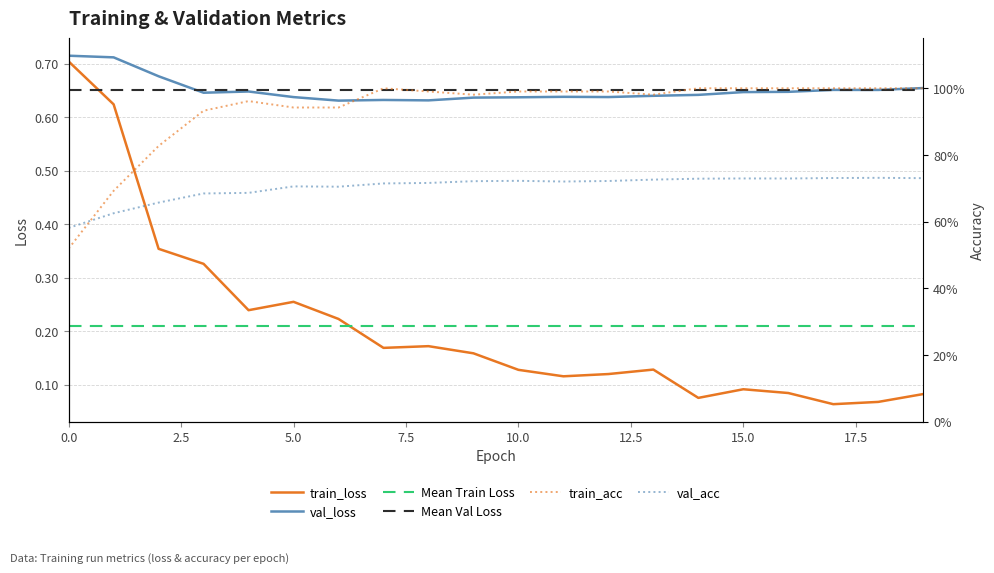

The val_loss series shows 0.6 at 4. True or false?

True